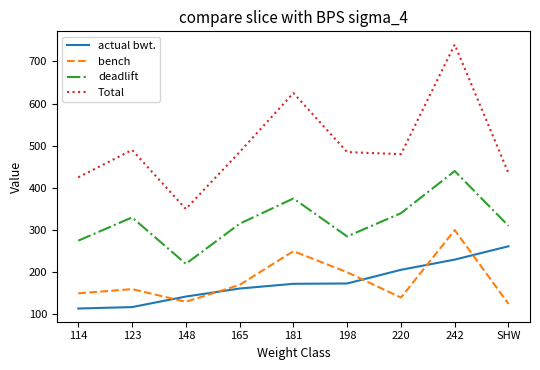

Rank the series by their maximum value, from highest to lowest.

Total, deadlift, bench, actual bwt.